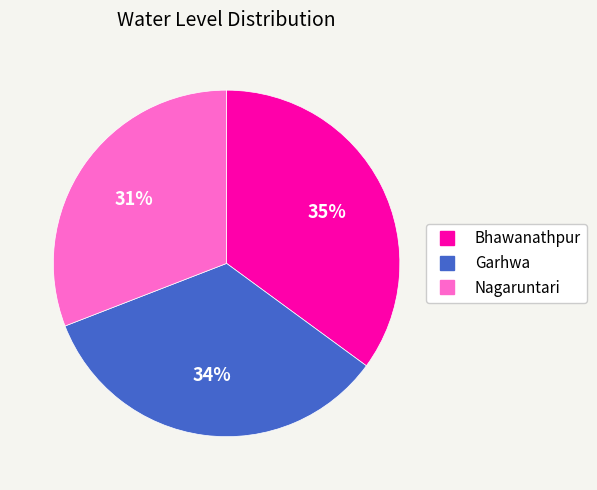

Between Garhwa and Nagaruntari, which is larger?

Garhwa